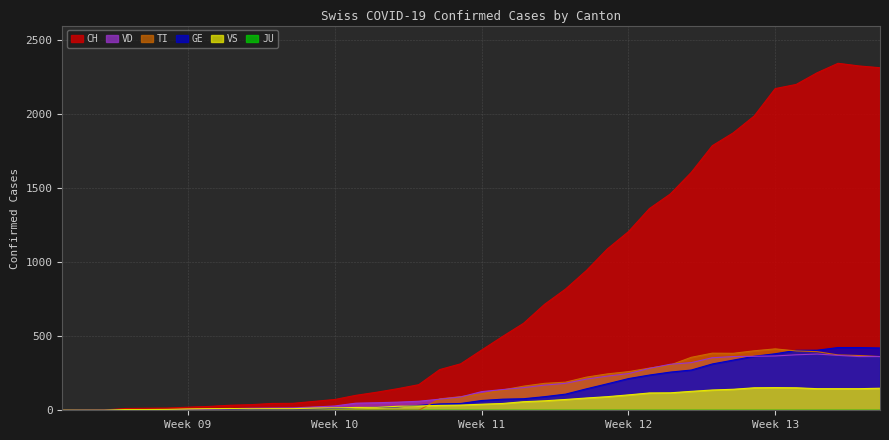

What is the total value across all series at 2020-02-29?

26